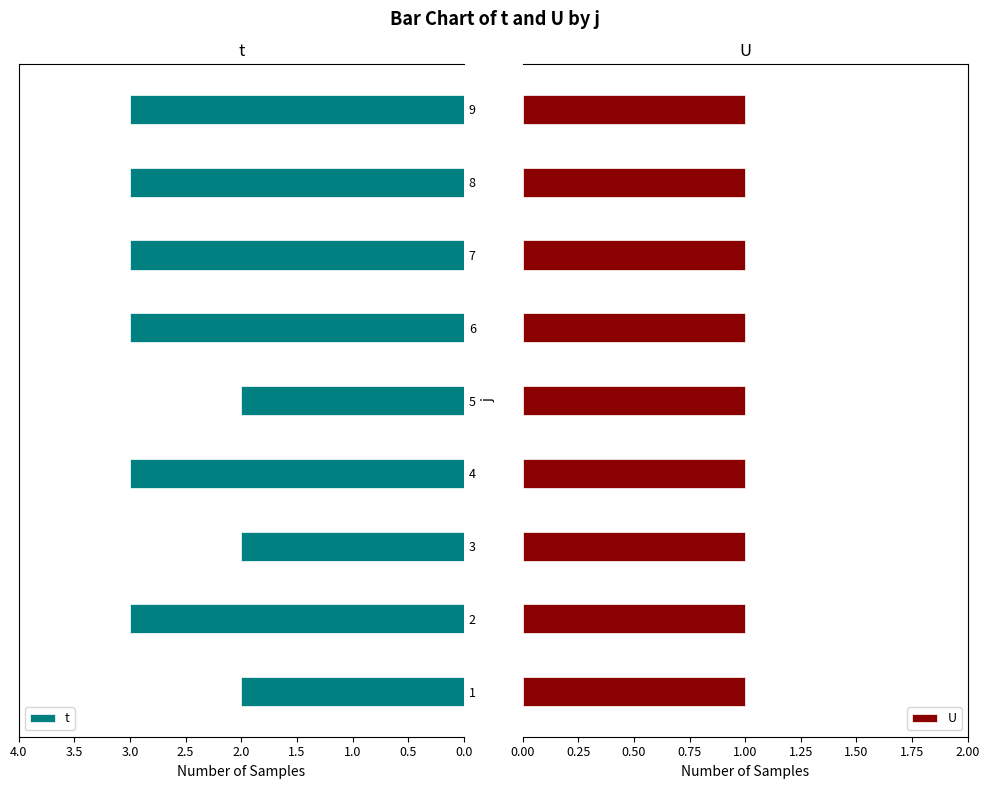

The t series shows 5.0 at 6. True or false?

False